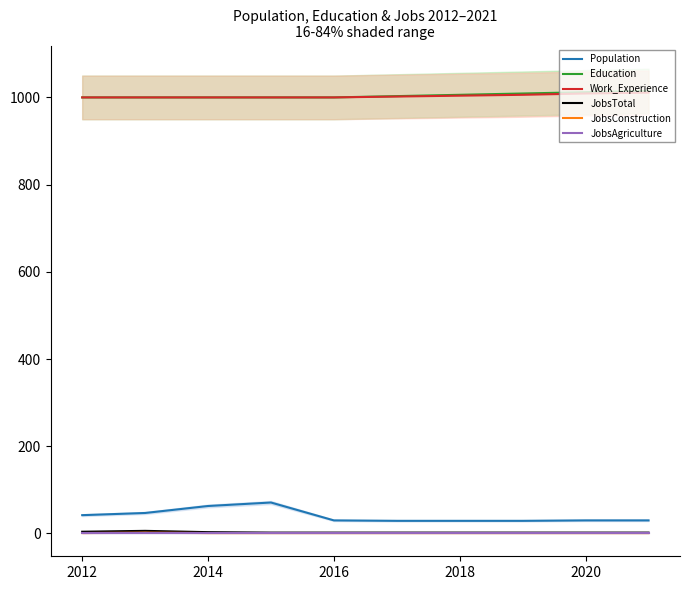

True or false: Work_Experience and Population cross at least once.

False